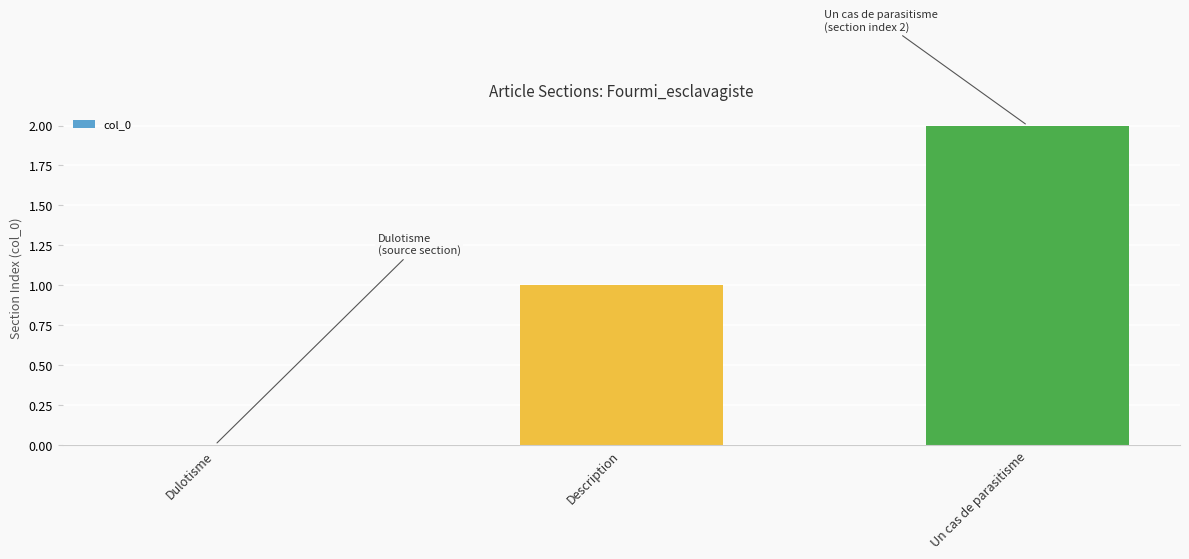

The chart shows a value of 0 at Dulotisme. True or false?

True